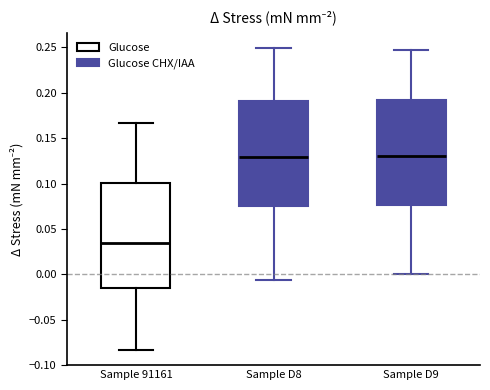

Reading left to right, read every box against the y-axis: the position of its median line, the range the box covers, and the ends of its whiskers. The values are not printed on the chart, so give them approximately, as read against the axis.

Sample 91161: median 0.035, box -0.015 to 0.100, whiskers -0.085 to 0.165
Sample D8: median 0.130, box 0.075 to 0.190, whiskers -0.005 to 0.250
Sample D9: median 0.130, box 0.075 to 0.190, whiskers 0.000 to 0.245